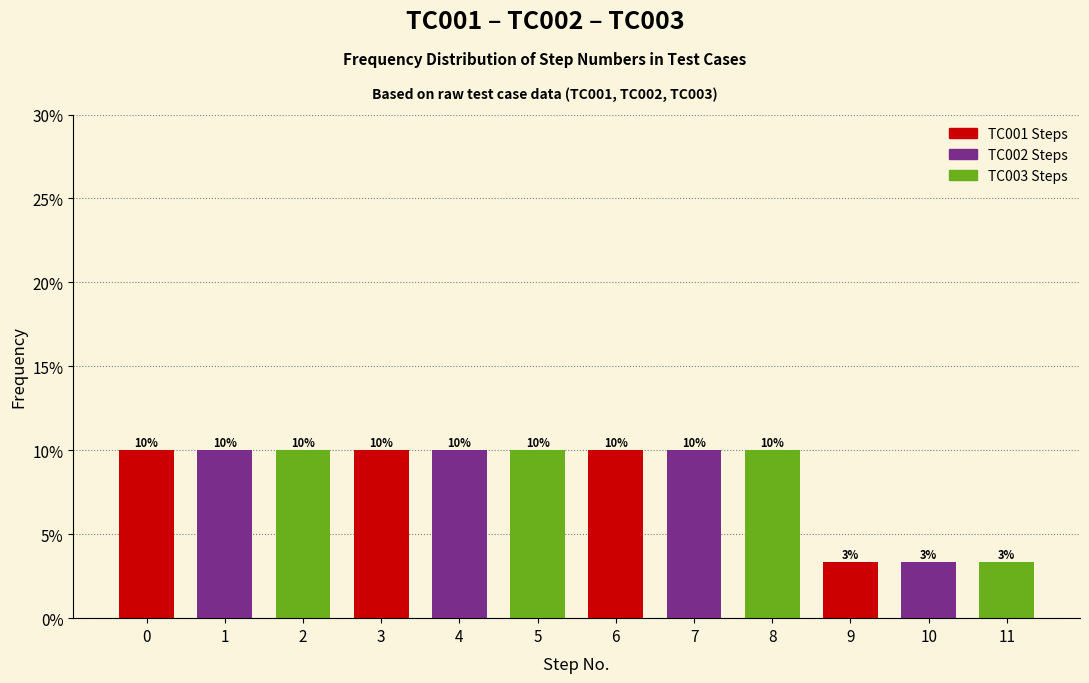

What is the value of the 8th bar from the left?

10.0